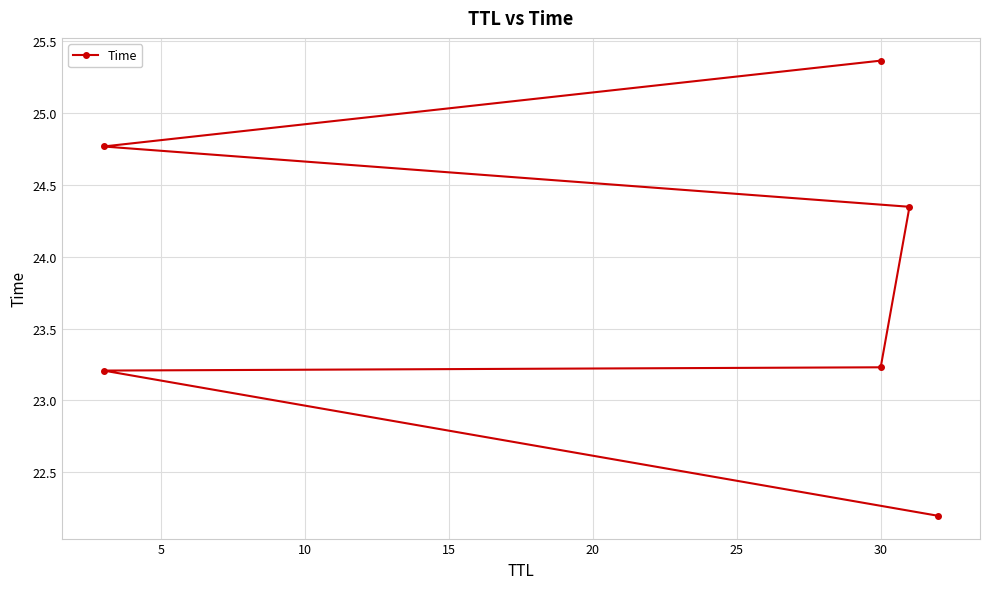

How many distinct data groups are displayed?

1